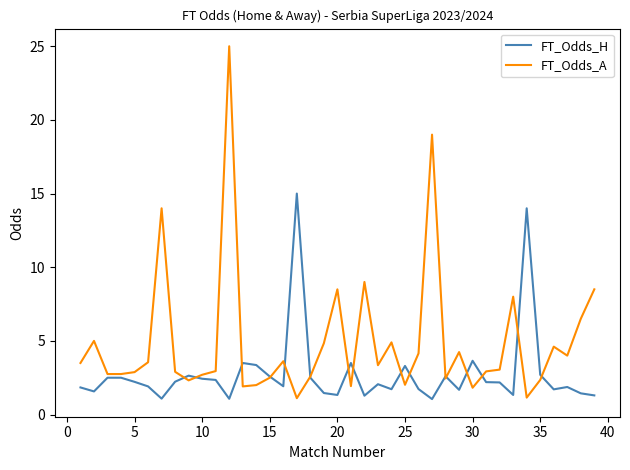

What is the maximum value for FT_Odds_A?

25.0